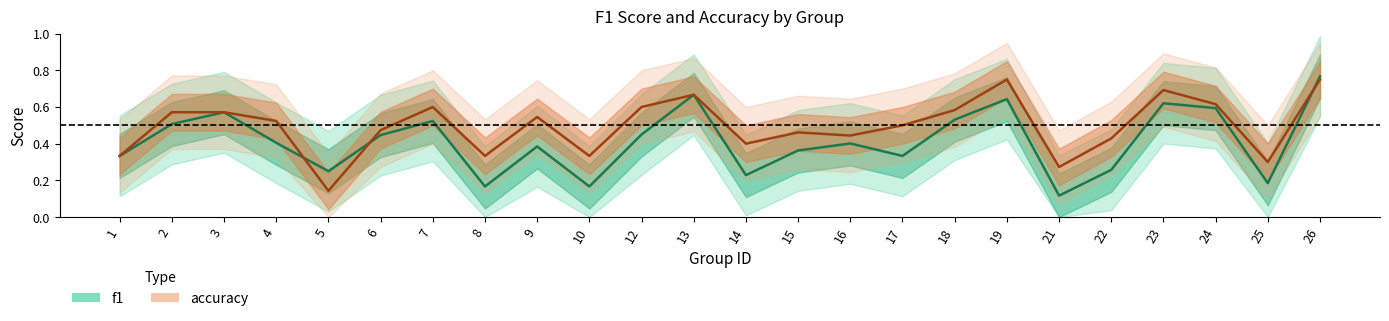

What is the average value of the f1 series?

0.4